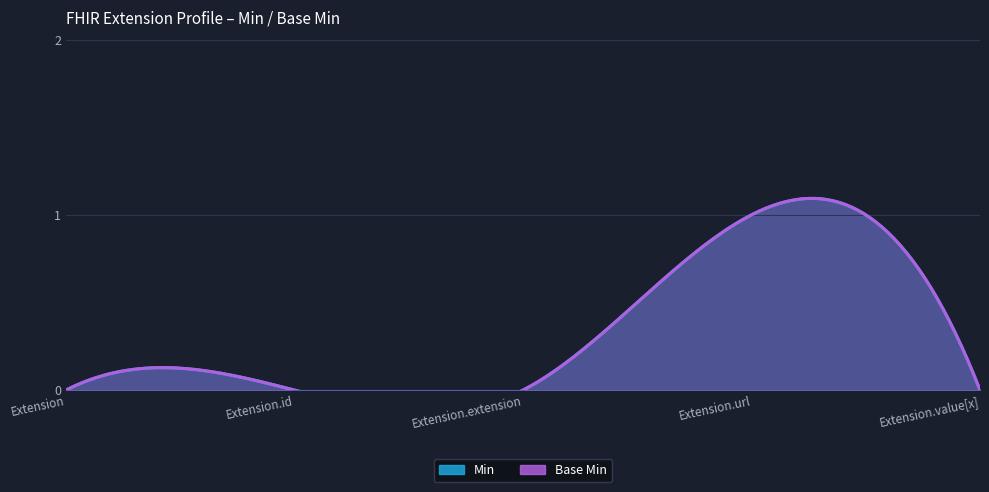

True or false: Base Min has a value of -1 at Extension.value[x].

False